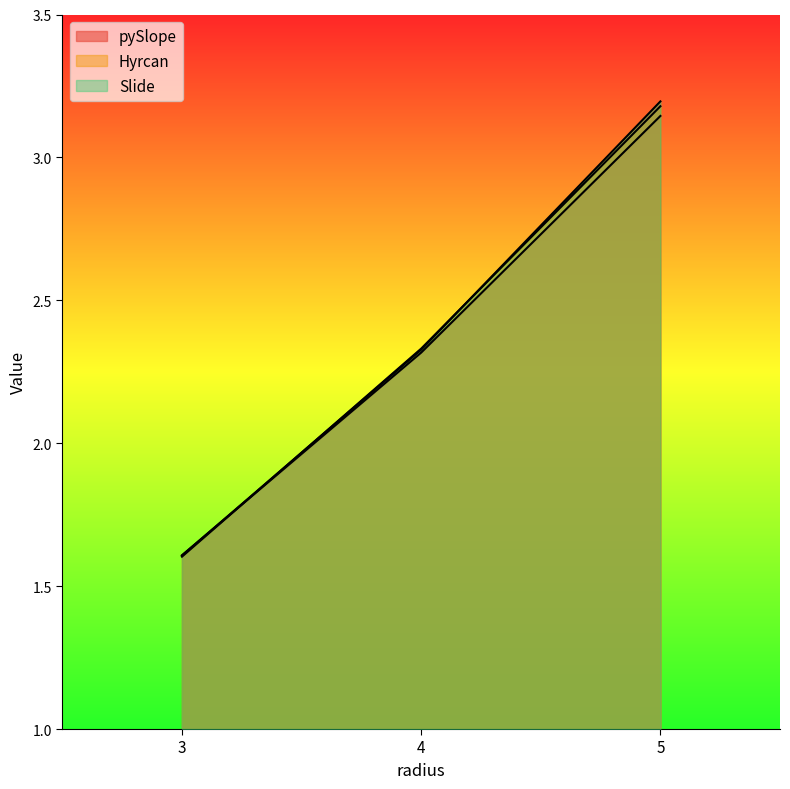

What value does the pySlope series have at 4?

2.3